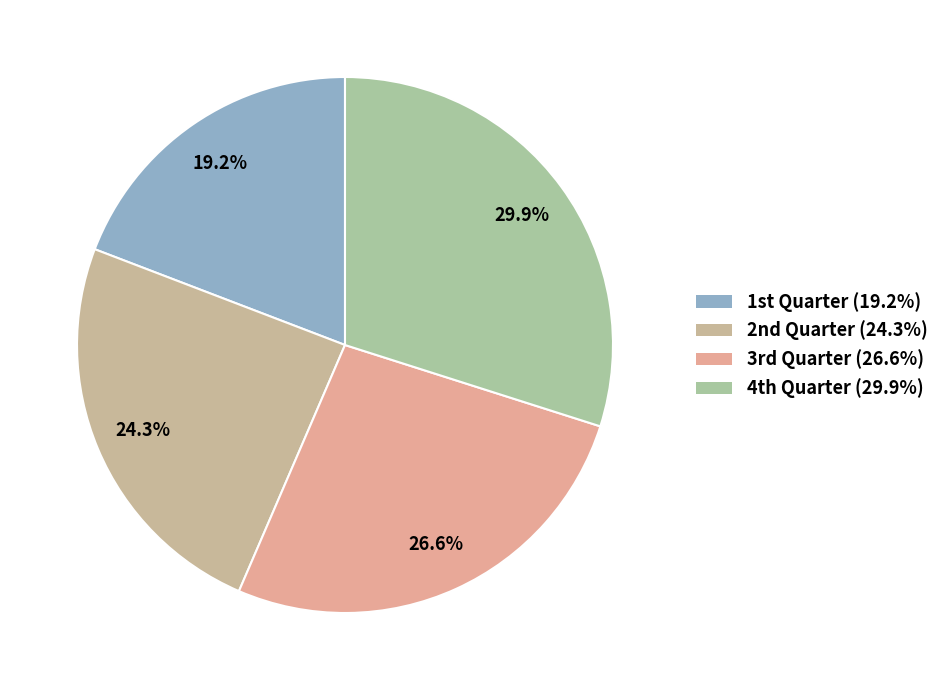

How many segments does this pie chart have?

4